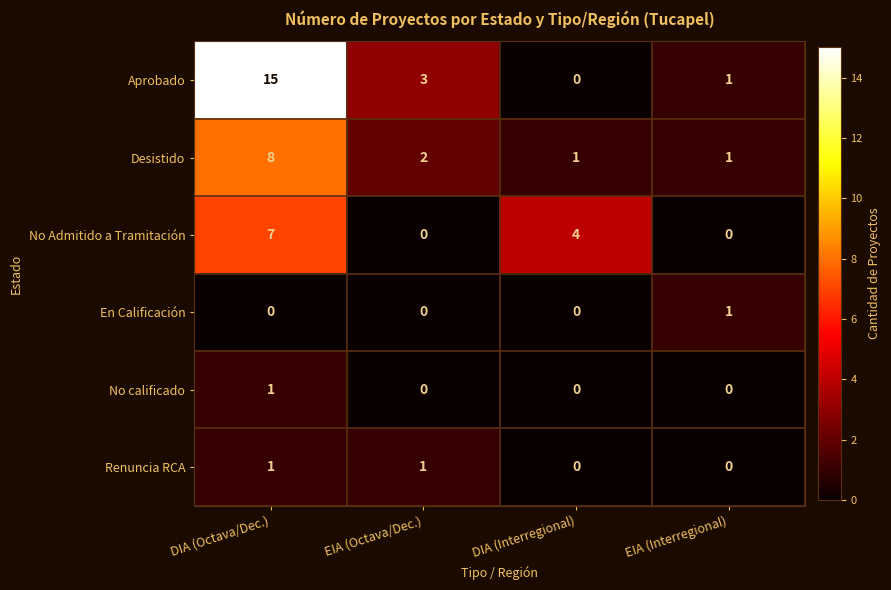

How many data points does each series have?

4